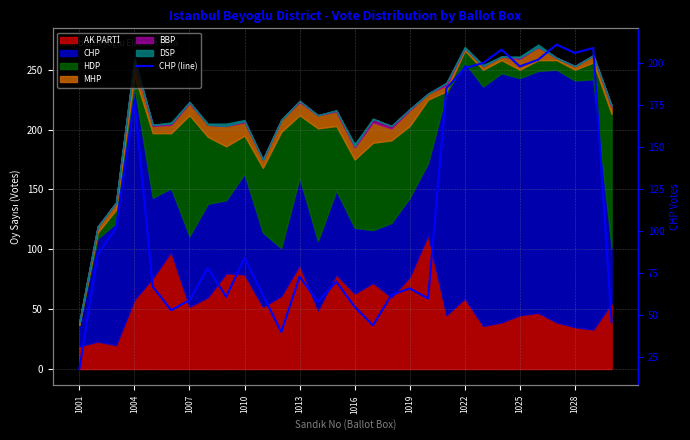

Read the value at 25, to the nearest 50.

200